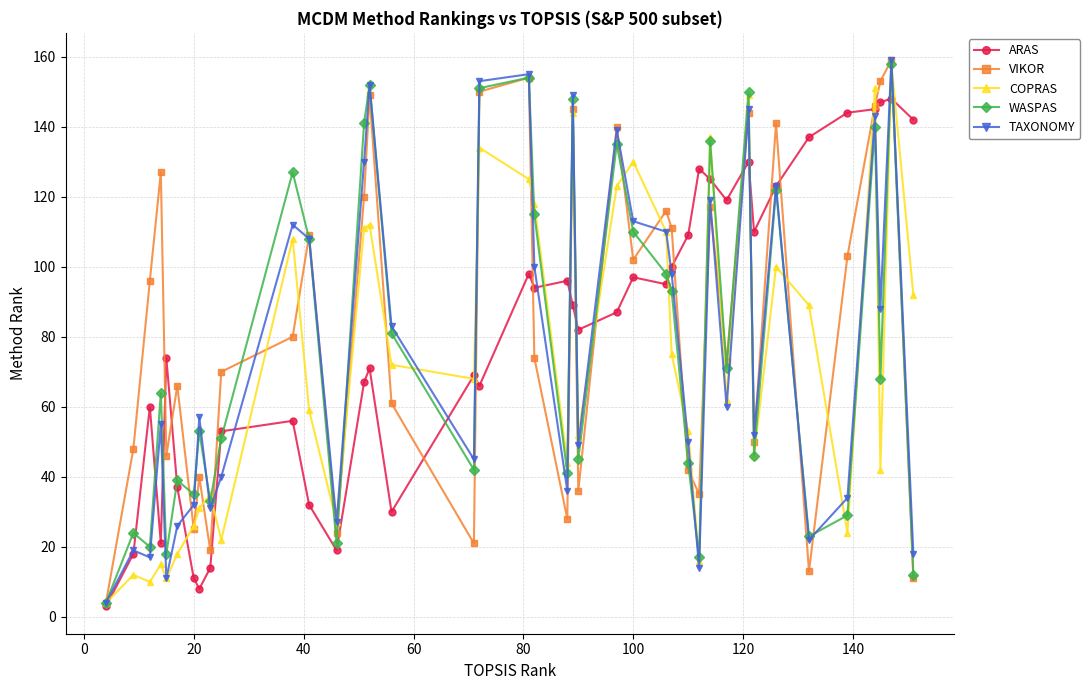

At how many categories does at least one series exceed 41?

36